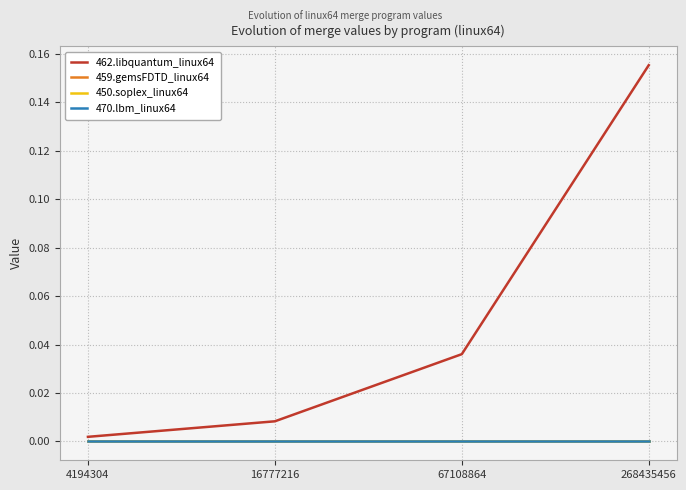

Reading left to right, transcribe all the data shown in this chart.

462.libquantum_linux64: 4194304=0.0	16777216=0.0	67108864=0.0	268435456=0.2
459.gemsFDTD_linux64: 4194304=0.0	16777216=0.0	67108864=0.0	268435456=0.0
450.soplex_linux64: 4194304=0.0	16777216=0.0	67108864=0.0	268435456=0.0
470.lbm_linux64: 4194304=0.0	16777216=0.0	67108864=0.0	268435456=0.0